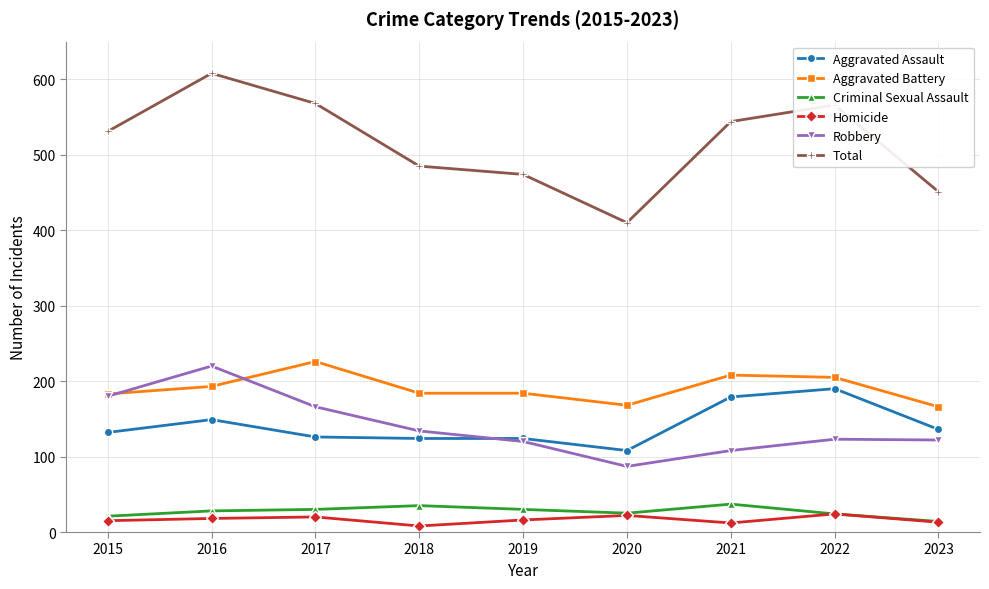

Rank the series by their maximum value, from lowest to highest.

Homicide, Criminal Sexual Assault, Aggravated Assault, Robbery, Aggravated Battery, Total